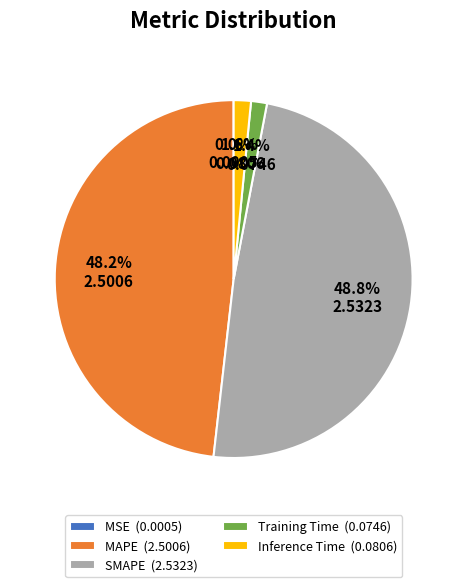

Which slice is the largest?

SMAPE